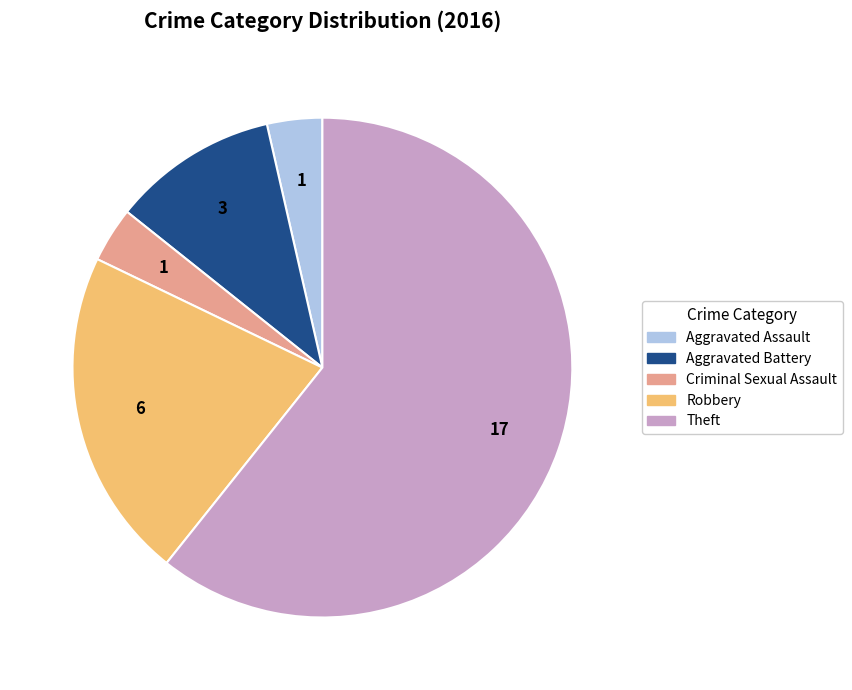

Which slice represents more than half of the pie?

Theft